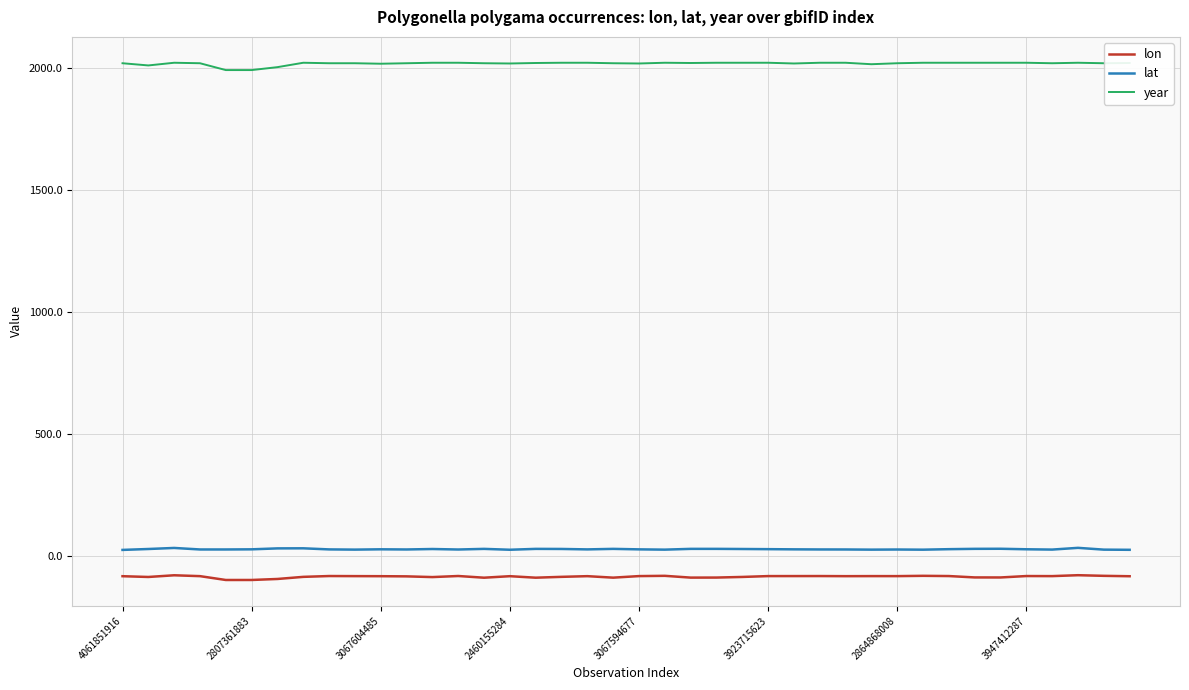

What is the sum of all lon values?

-3346.8